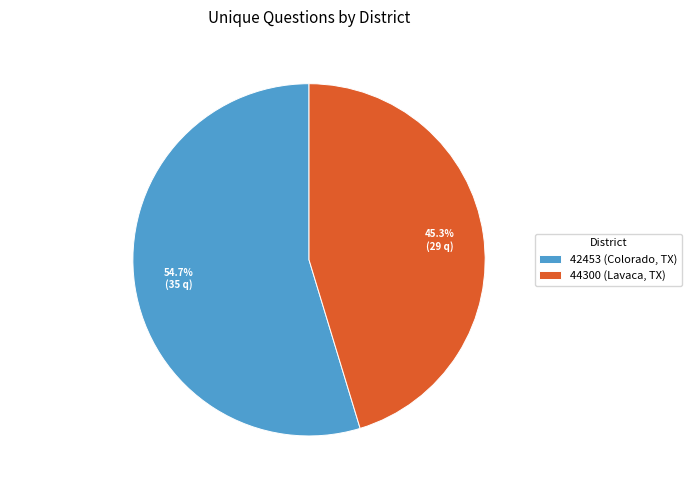

How many slices are in this pie chart?

2